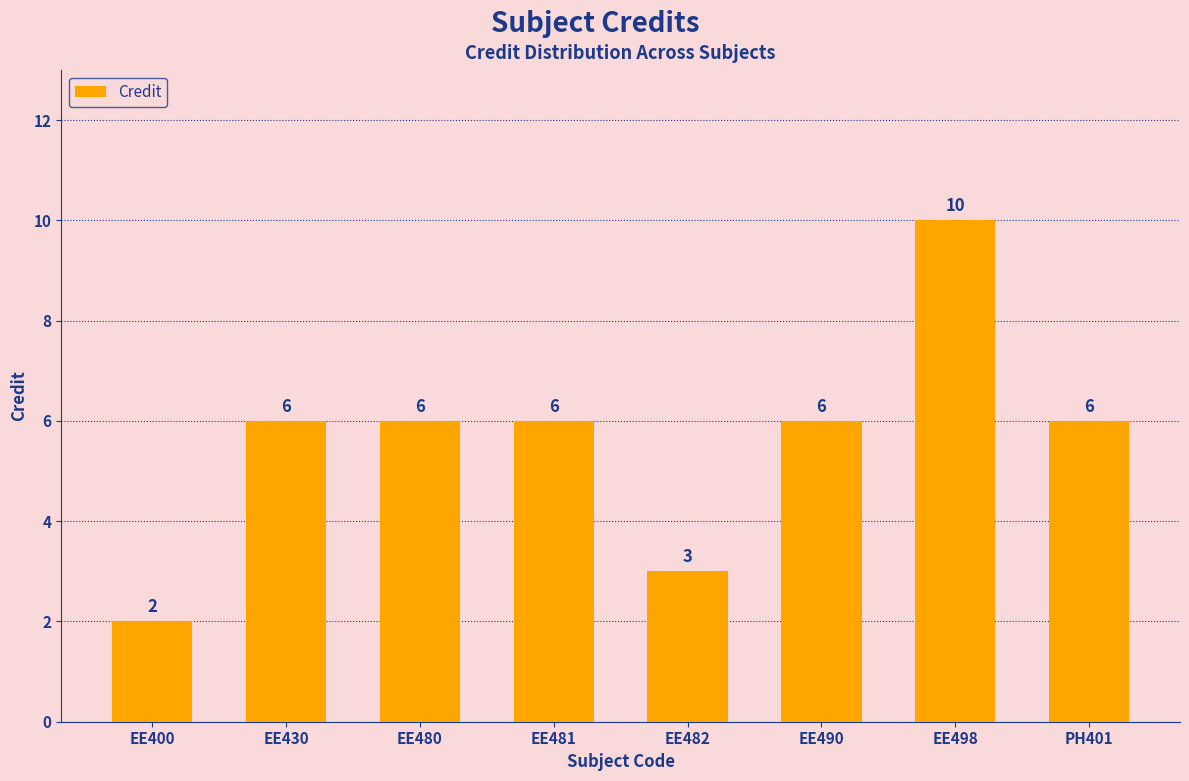

What is the label of the 3rd bar from the right?

EE490